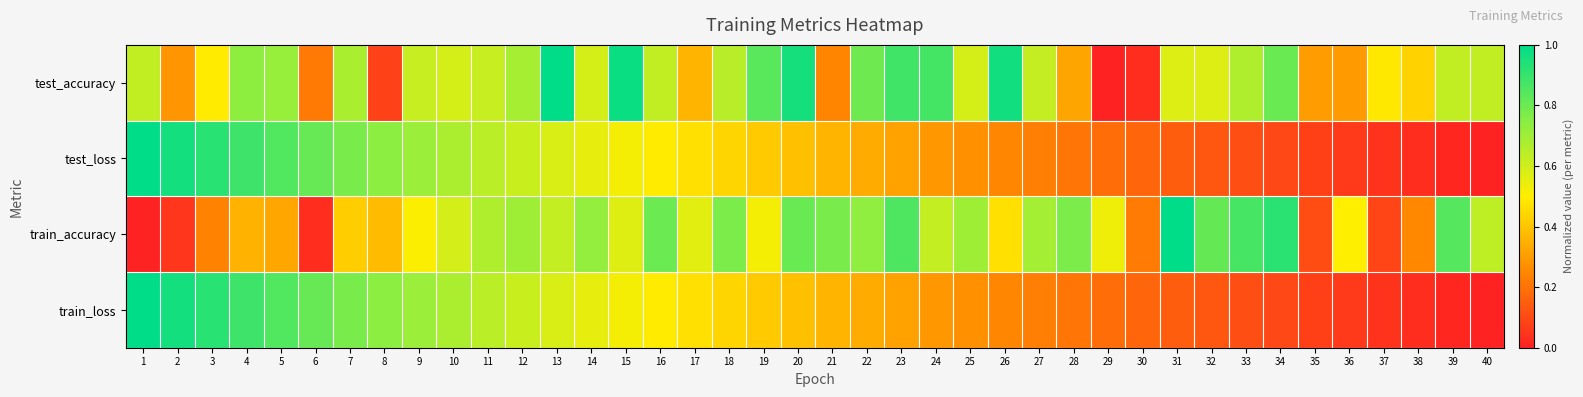

At 36, list the series in order from largest to smallest.

train_accuracy, test_accuracy, test_loss, train_loss